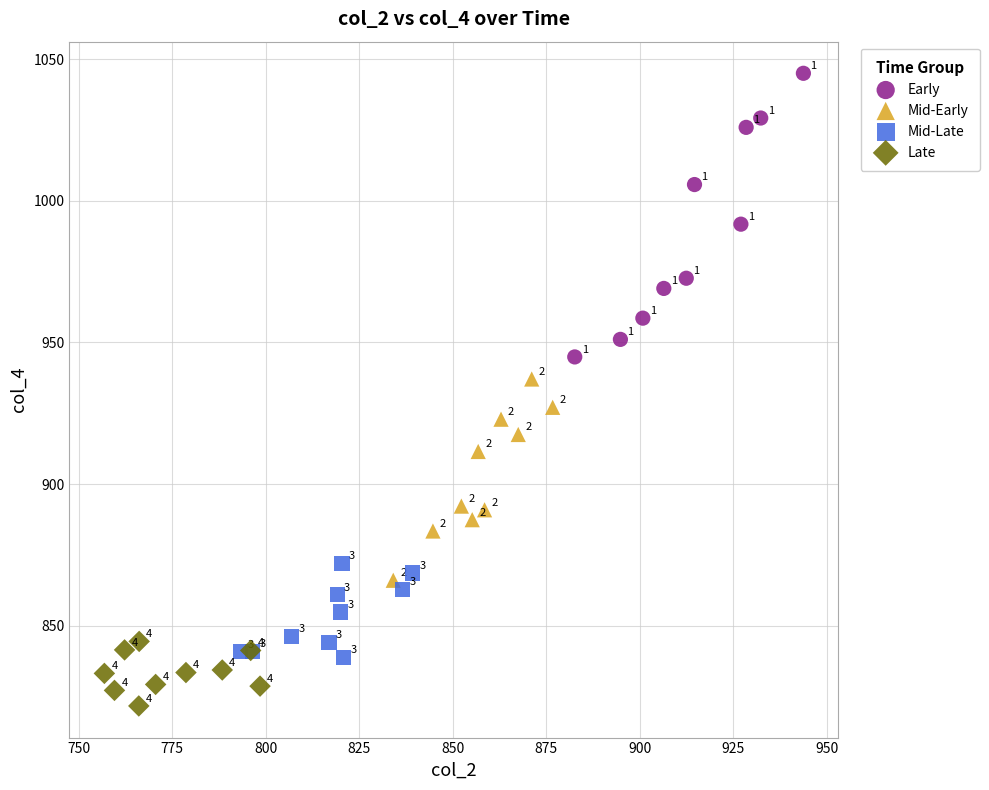

Which series contains the lowest Y value?

Late